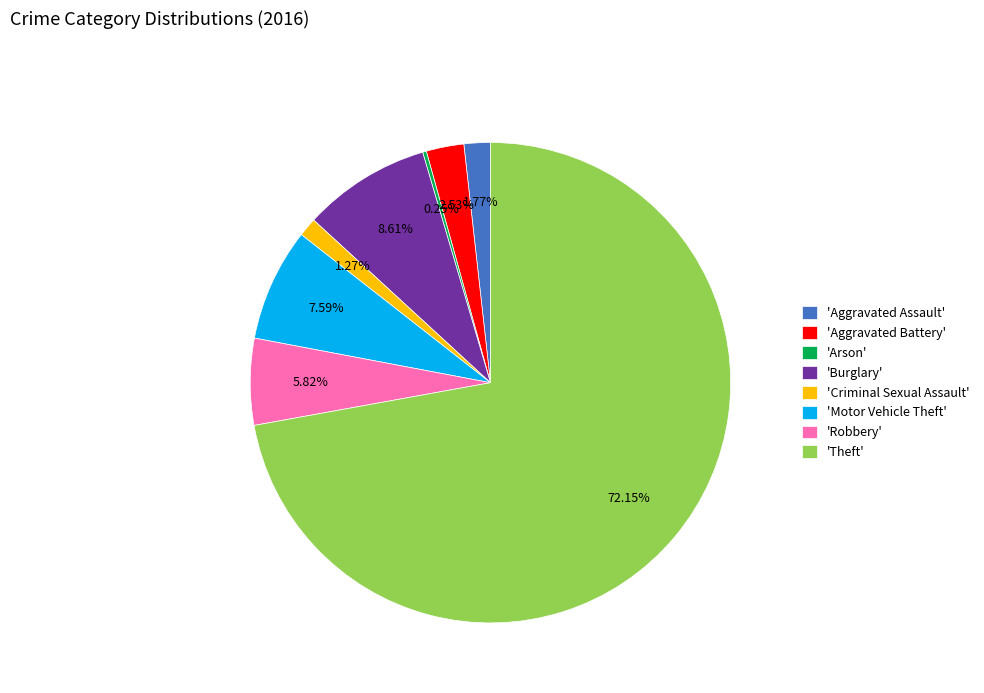

Which slice represents more than half of the pie?

'Theft'